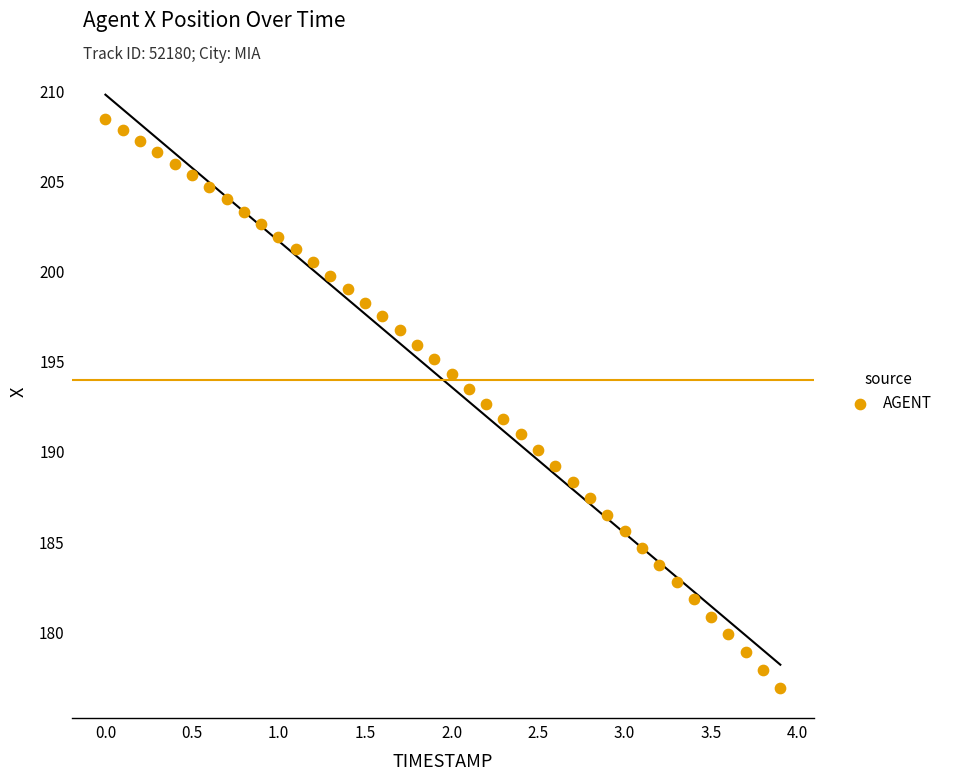

What is the range of Y values (max minus min)?

31.6